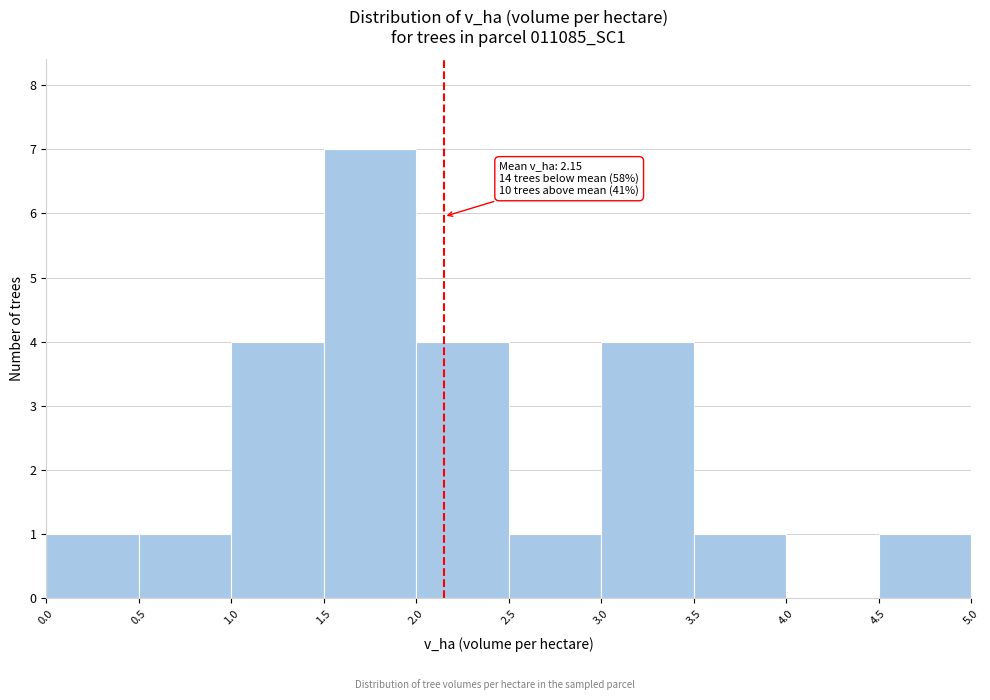

Which range on the x-axis has the tallest bar?

1.5 to 2.0